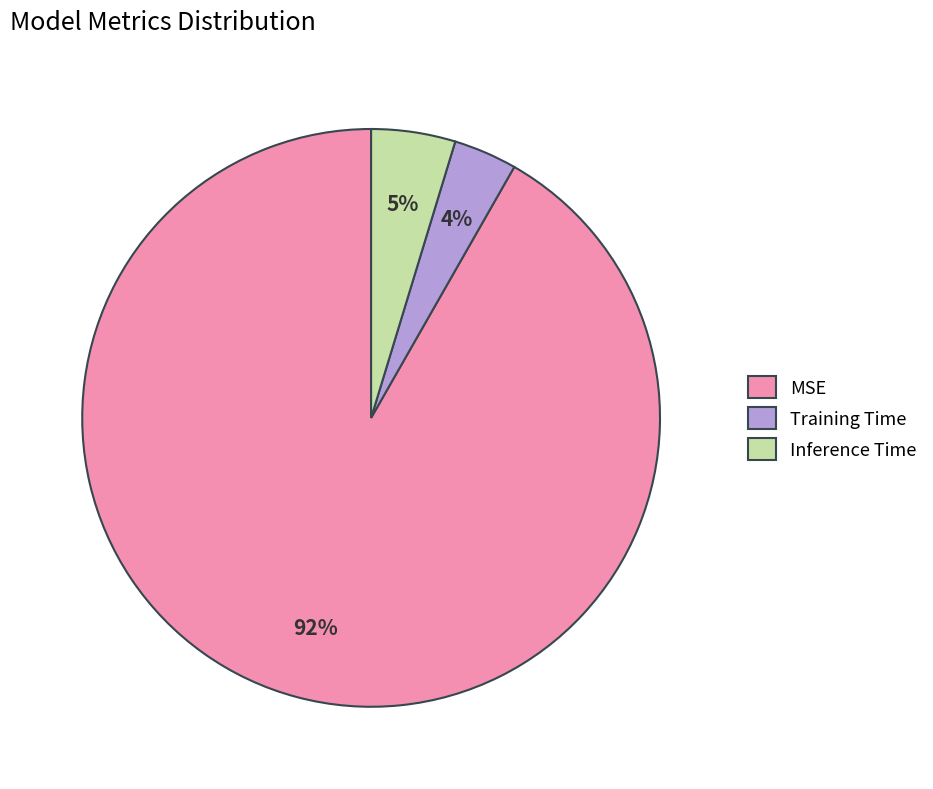

Which has a higher value, Inference Time or Training Time?

Inference Time